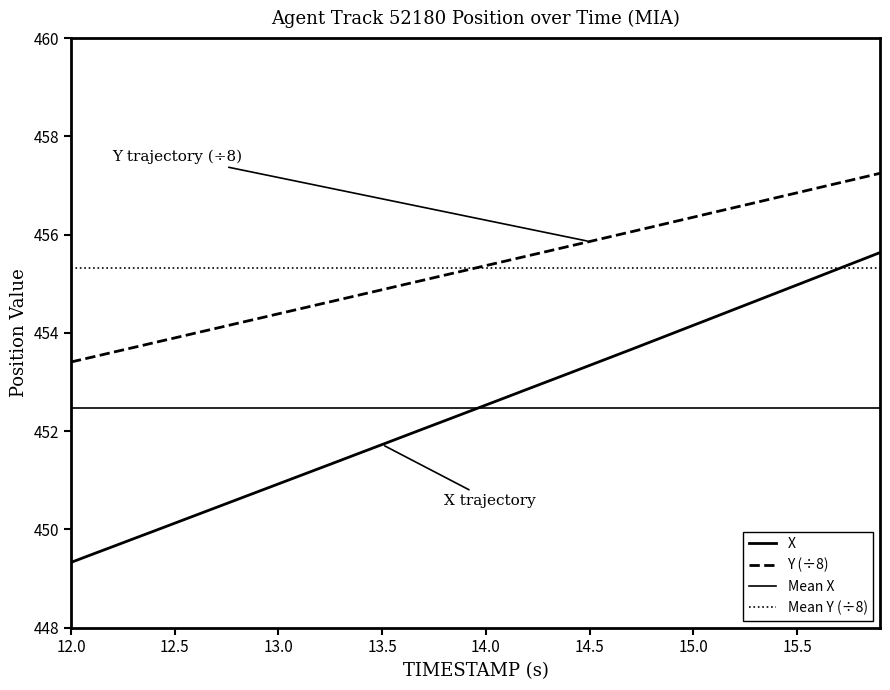

What is the difference between the maximum and second lowest values in the X series?

6.1